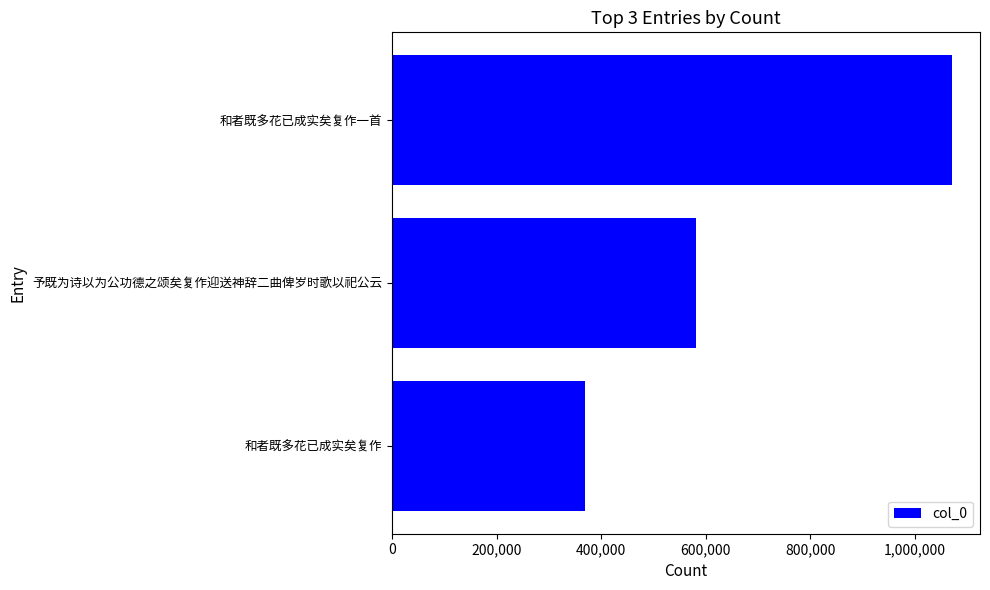

List the labels in order of value, largest first.

和者既多花已成实矣复作一首, 予既为诗以为公功德之颂矣复作迎送神辞二曲俾岁时歌以祀公云, 和者既多花已成实矣复作